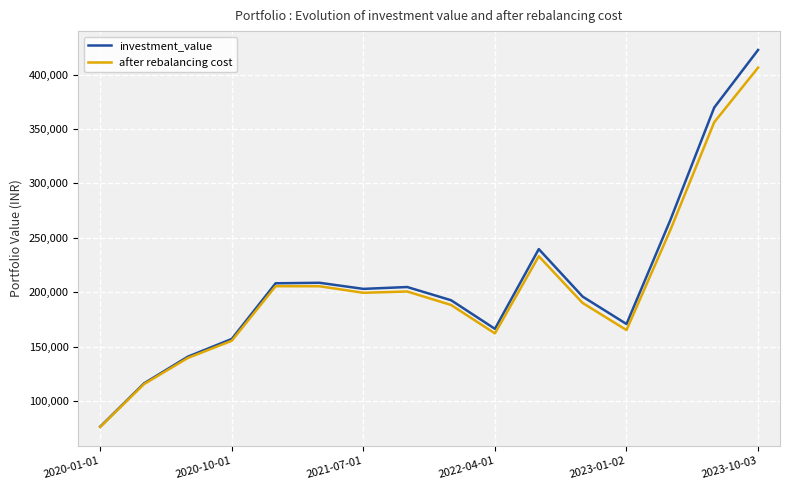

Rank the series by their maximum value, from highest to lowest.

investment_value, after rebalancing cost